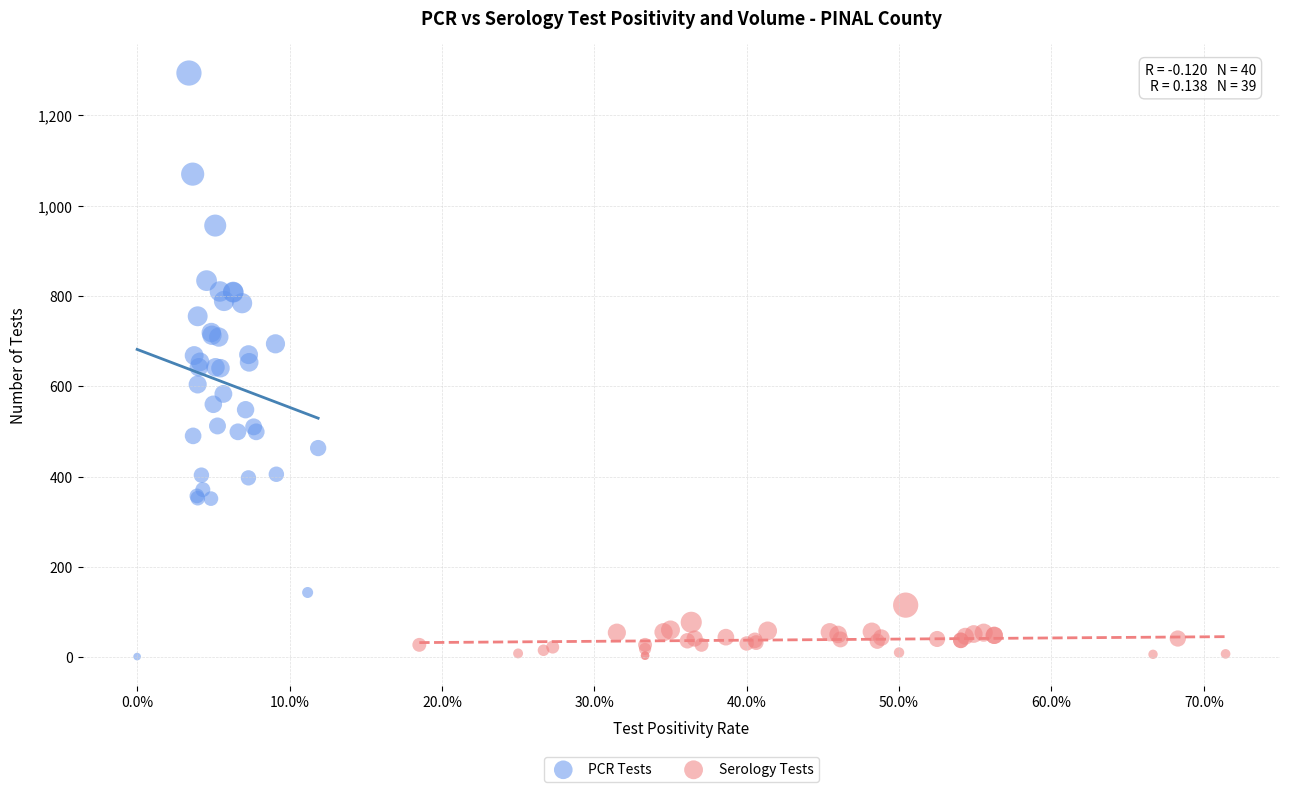

Which series has the widest spread of Y values?

PCR Tests